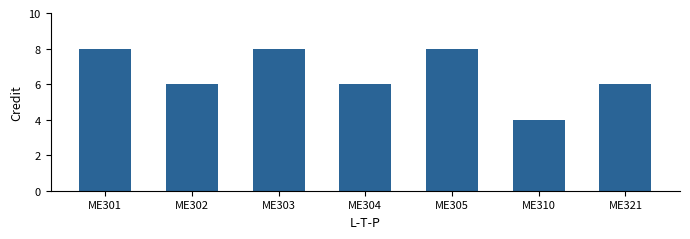

Does the chart contain any negative values?

No